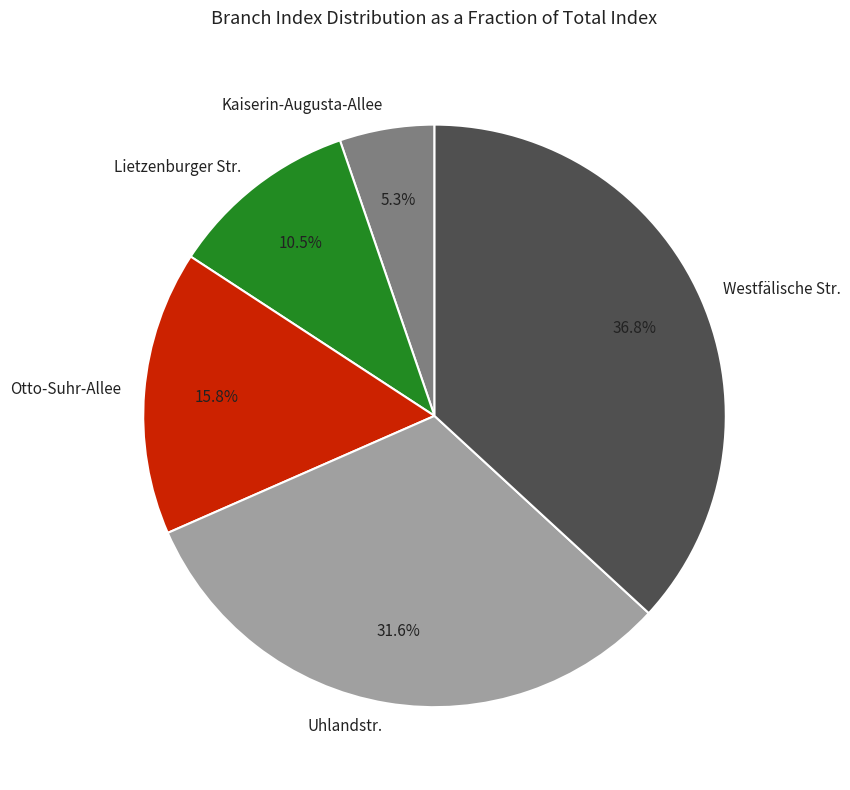

What percentage is the Westfälische Str. slice, to the nearest percent?

37%